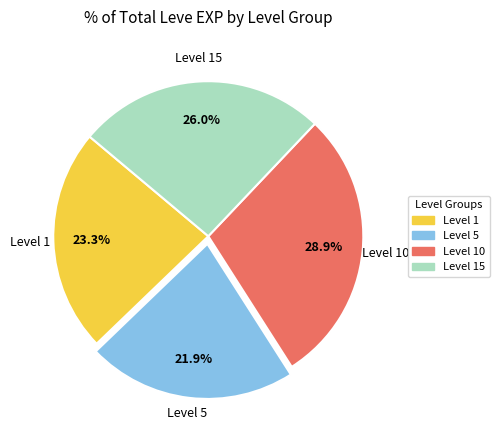

Is there a majority slice in this chart?

No